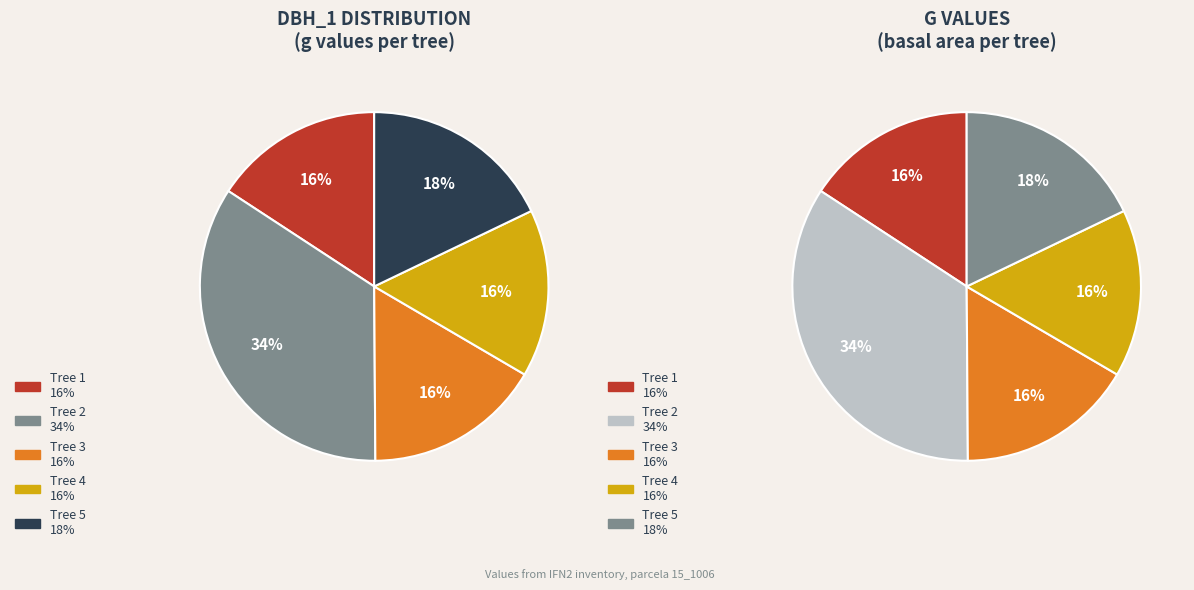

How many segments does this pie chart have?

5